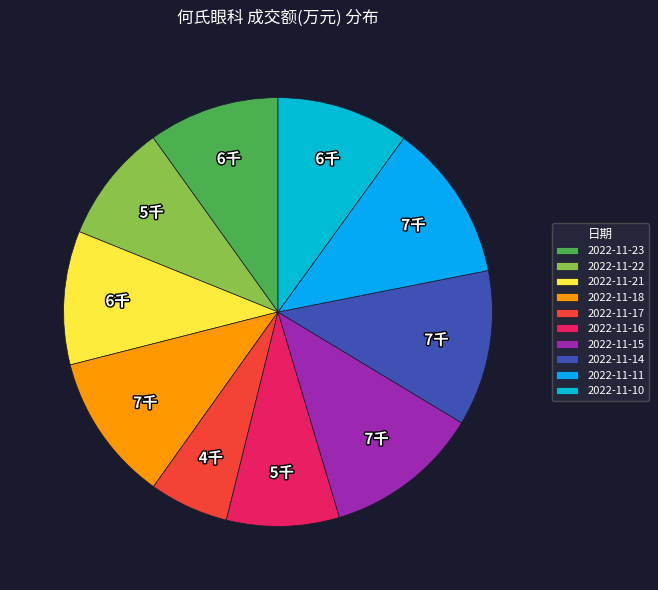

Rank the categories by value from highest to lowest.

2022-11-11, 2022-11-14, 2022-11-15, 2022-11-18, 2022-11-21, 2022-11-10, 2022-11-23, 2022-11-22, 2022-11-16, 2022-11-17